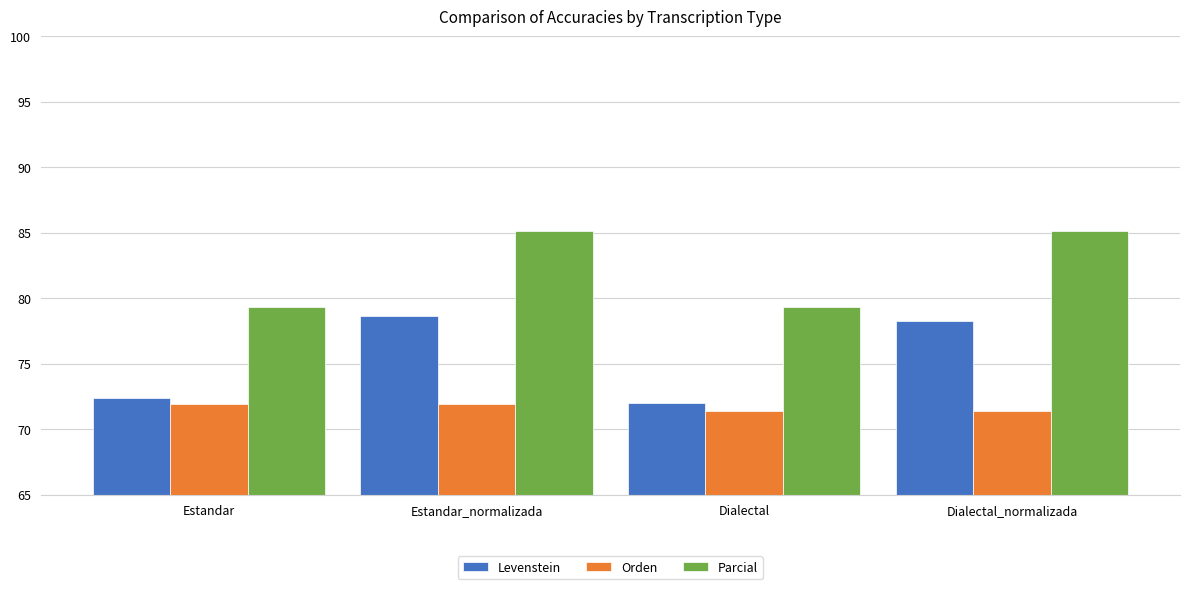

Which series has the largest range (max minus min)?

Levenstein